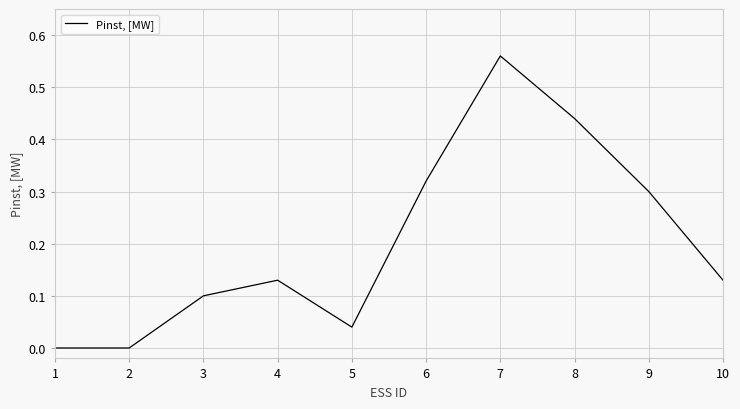

How many categories are shown in the chart?

10